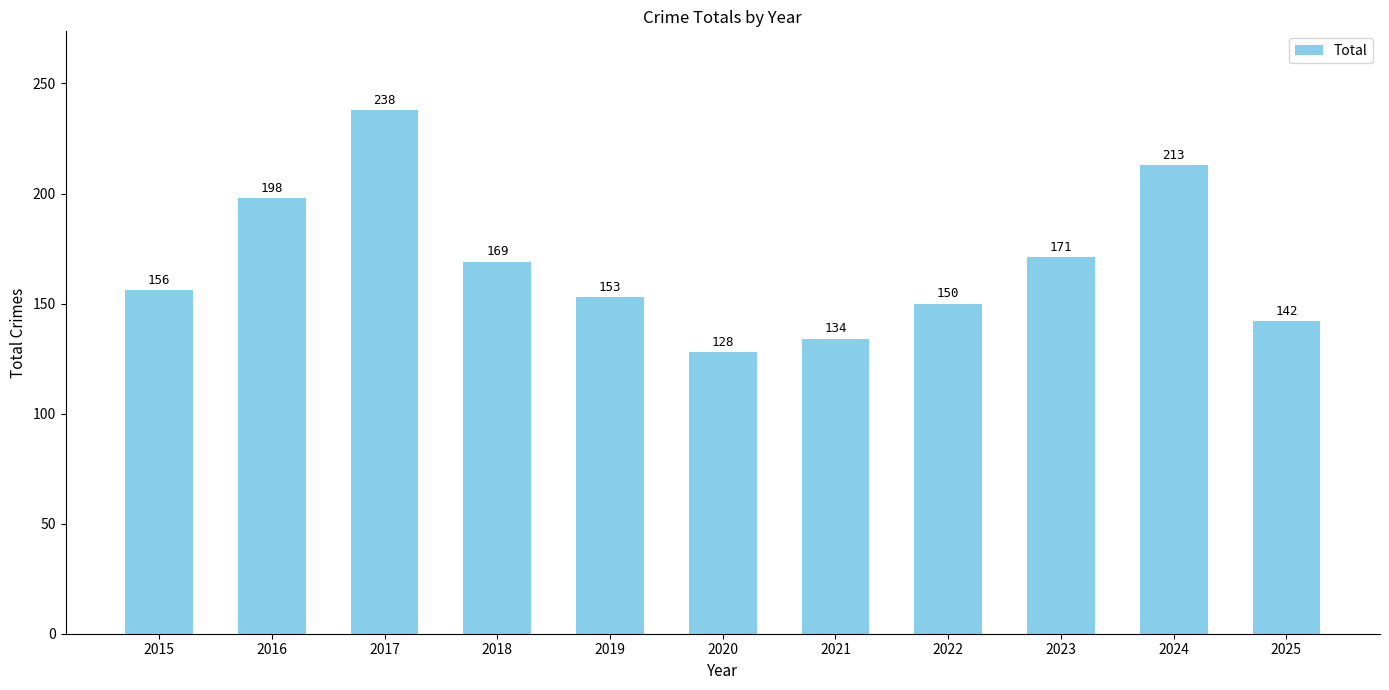

At which label is the value closest to 183?

2023